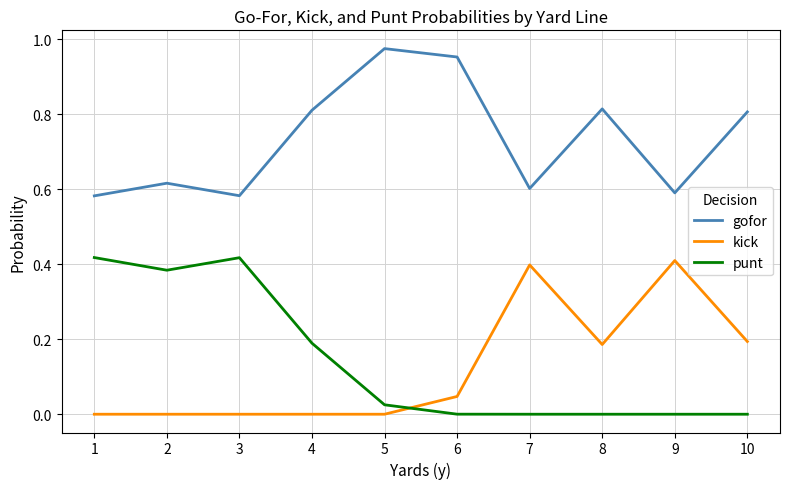

How many lines are shown in the chart?

3